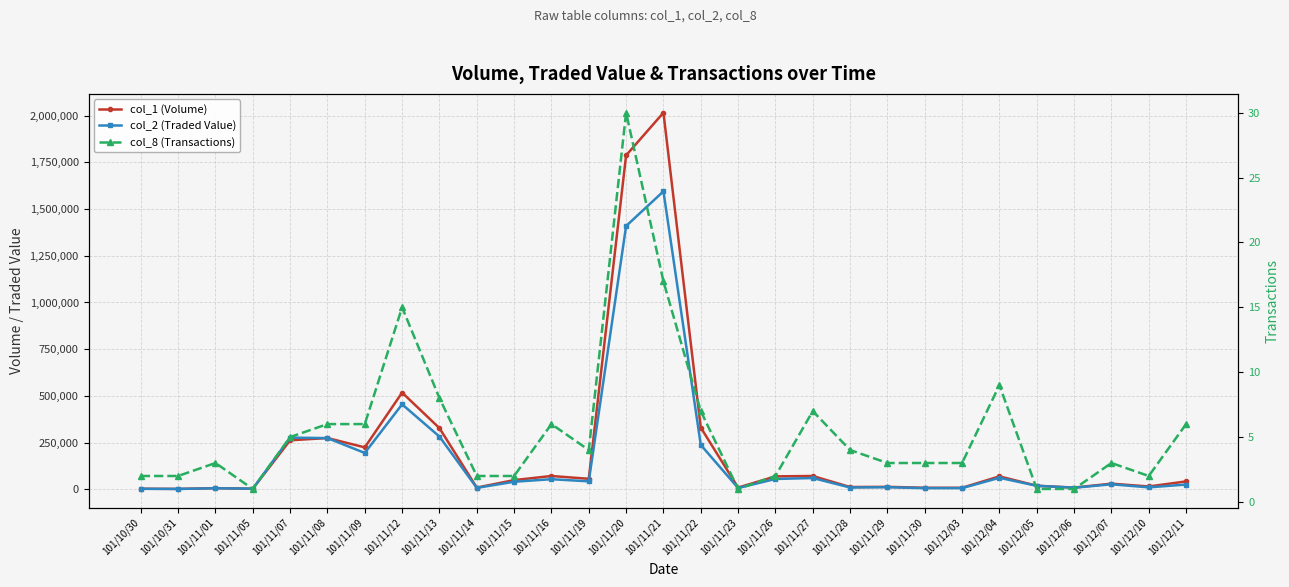

What are all the series names shown in the legend?

col_1 (Volume), col_2 (Traded Value), col_8 (Transactions)